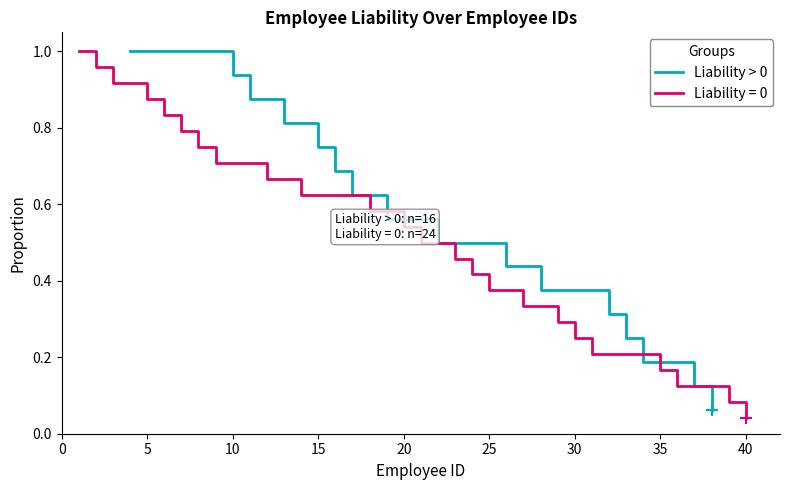

What is the highest value of the Liability > 0 series?

1.0